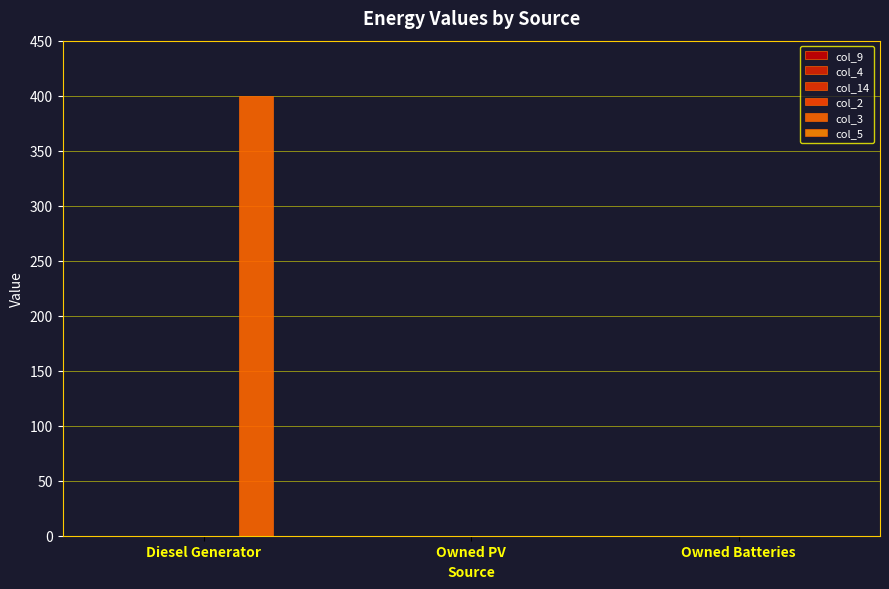

What is the label of the 2nd bar from the right?

Owned PV